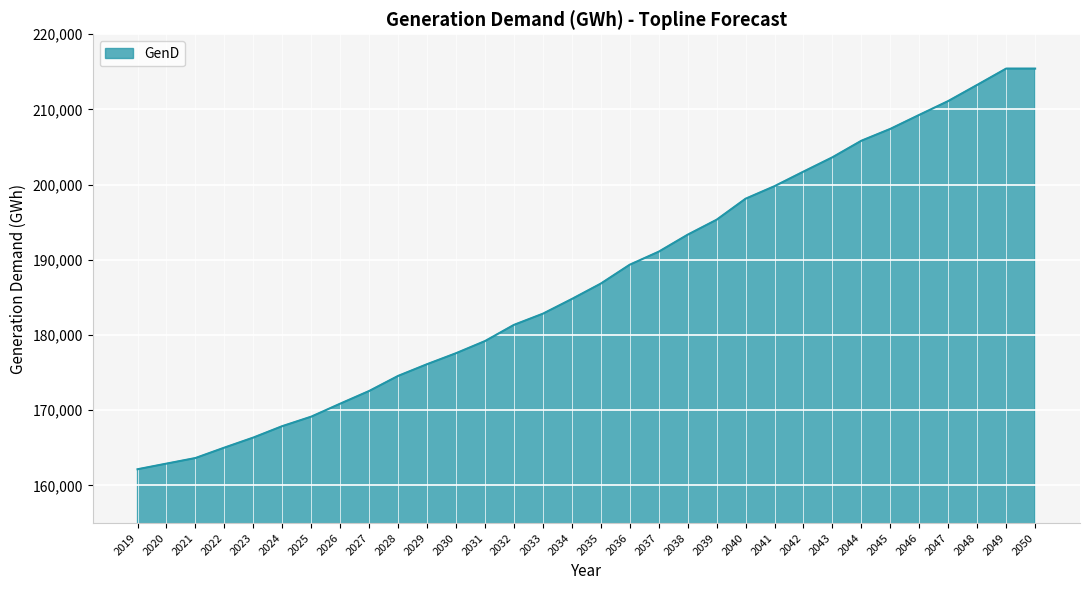

What is the maximum value shown in the chart?

215438